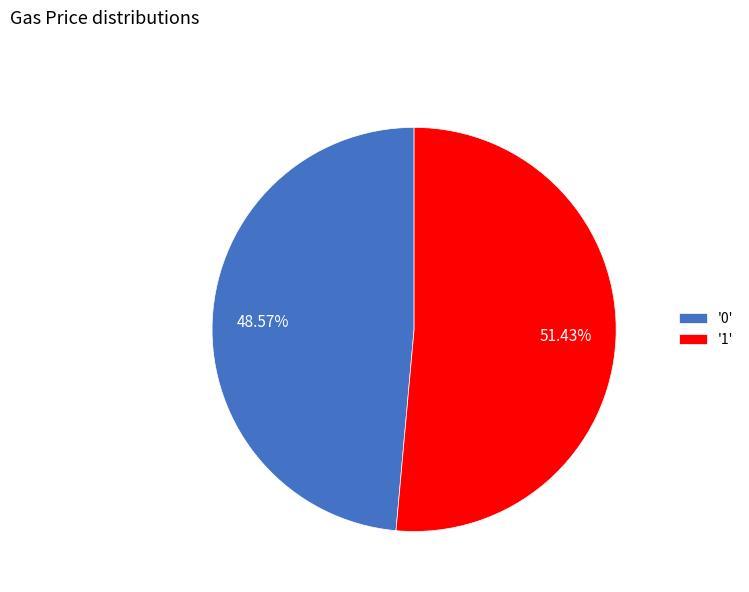

Which category has the biggest portion of the pie?

'1'